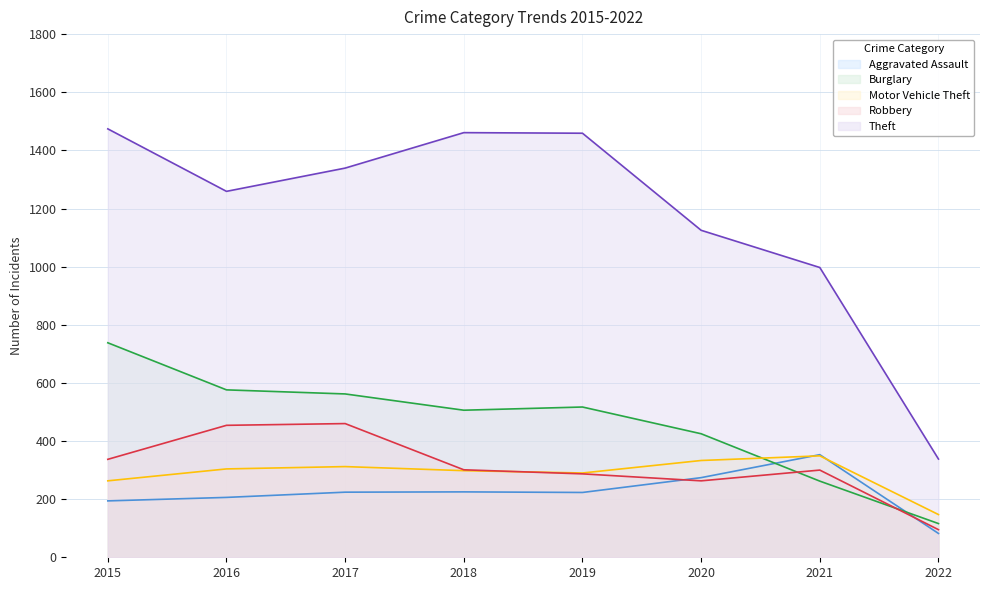

What is the difference between the Robbery values at 2018 and 2019?

14